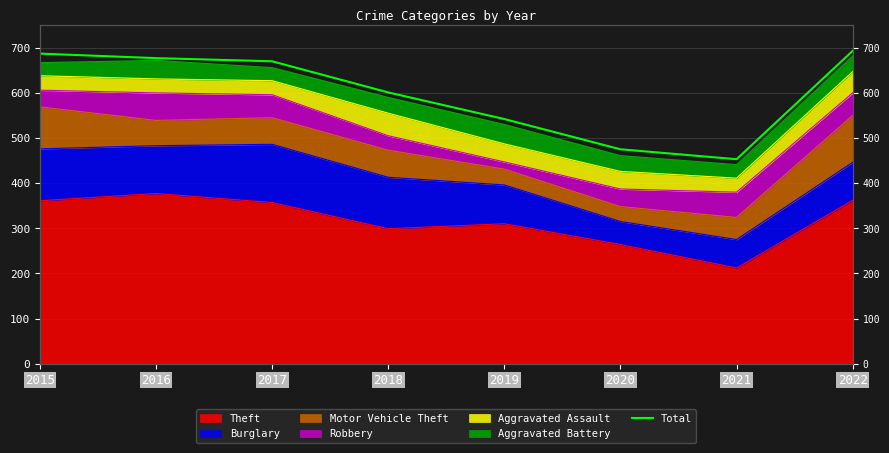

Rank the categories by value from lowest to highest.

2021, 2020, 2019, 2018, 2017, 2016, 2015, 2022